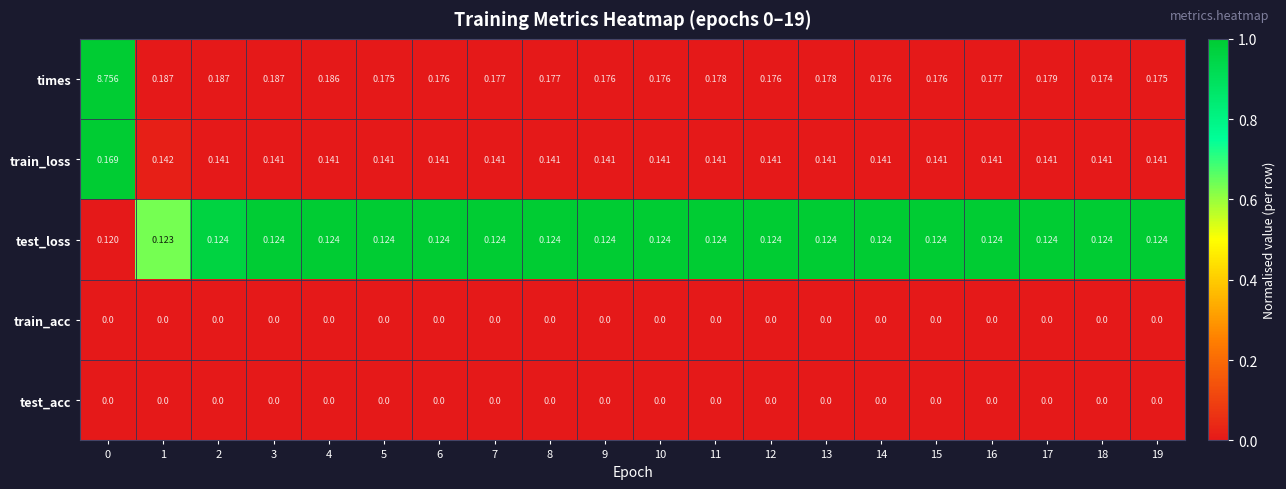

Which series changed the most between 0 and 4?

times